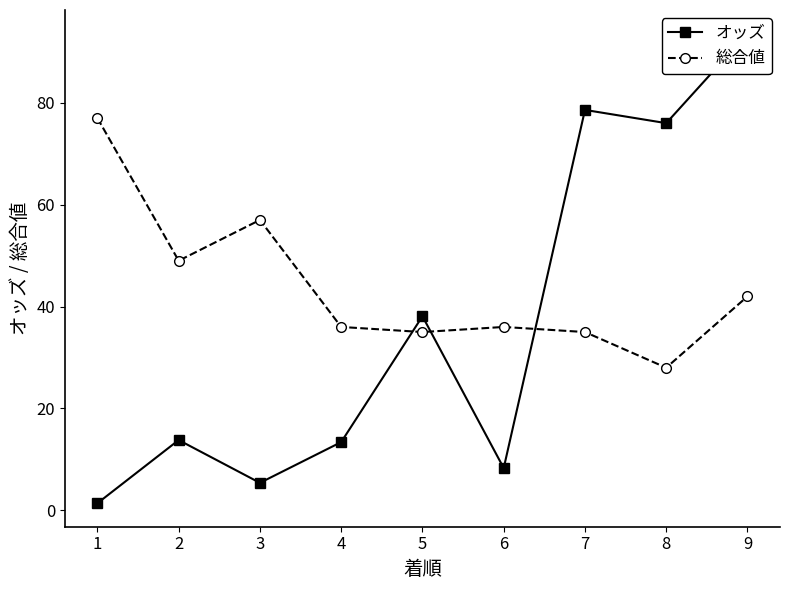

At which label does オッズ reach its minimum?

1